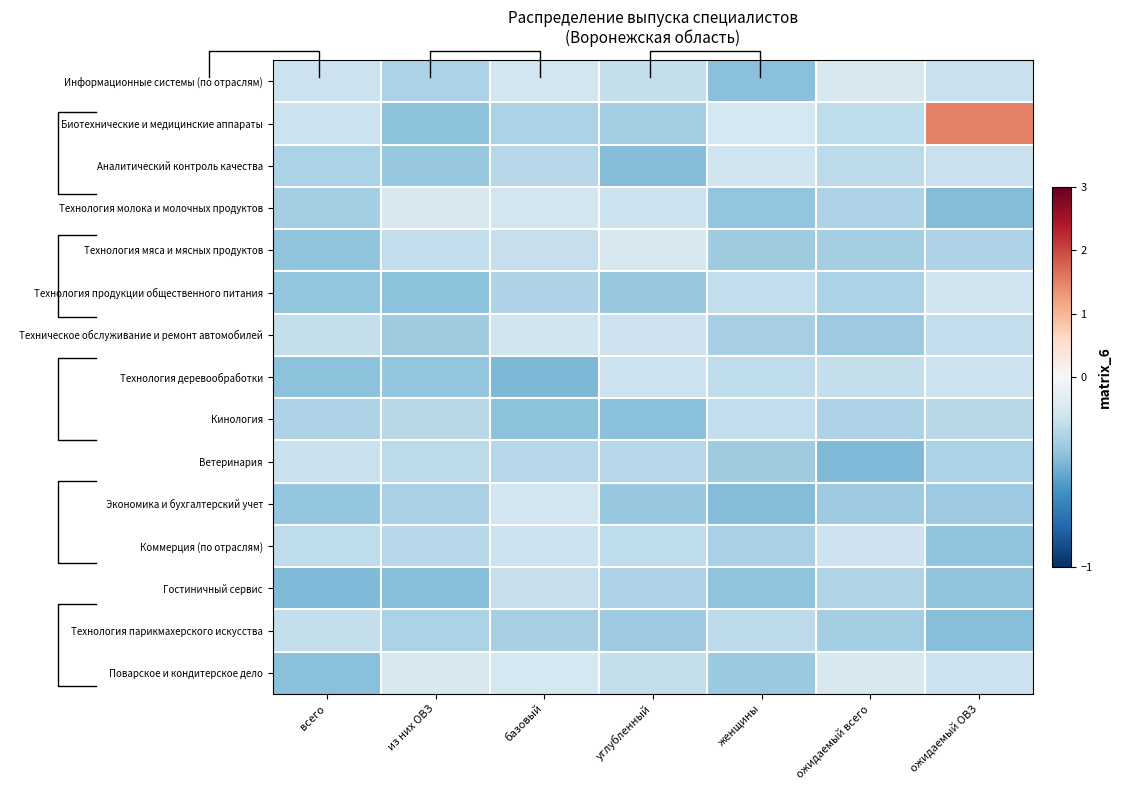

What is the difference between the highest and lowest values at ожидаемый всего?

0.3